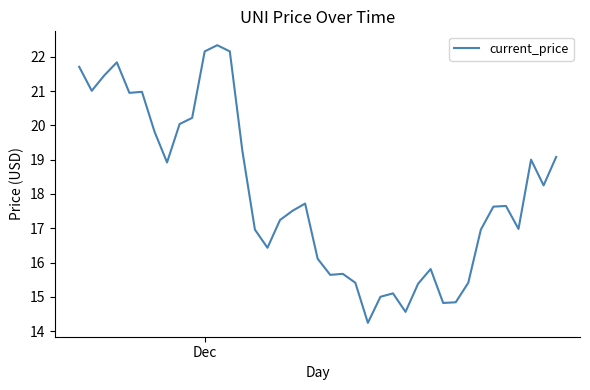

What is the difference between the maximum and minimum values?

8.1